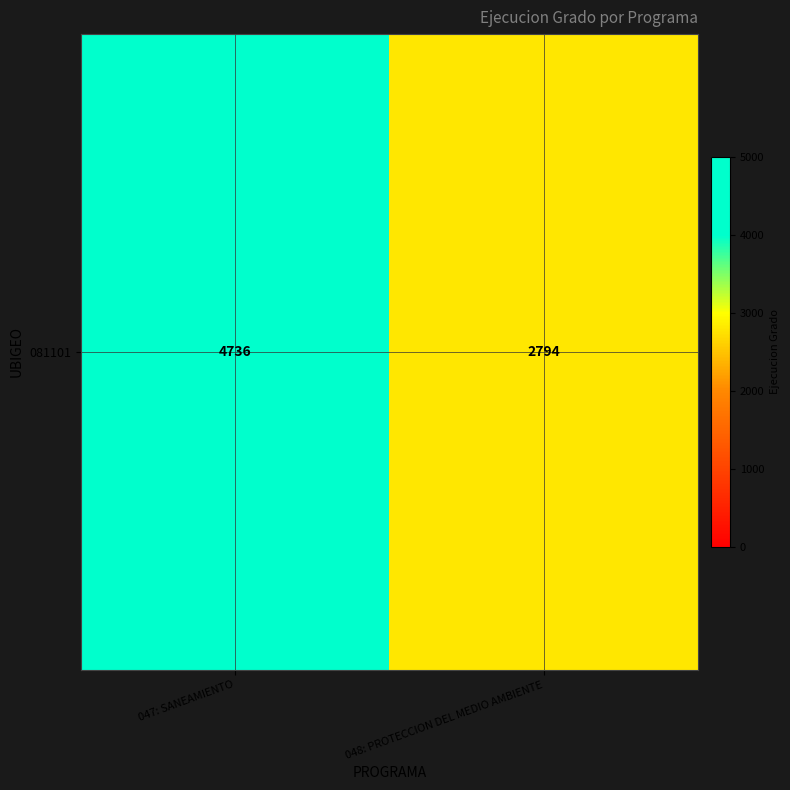

List the labels in order of value, largest first.

047: SANEAMIENTO, 048: PROTECCION DEL MEDIO AMBIENTE